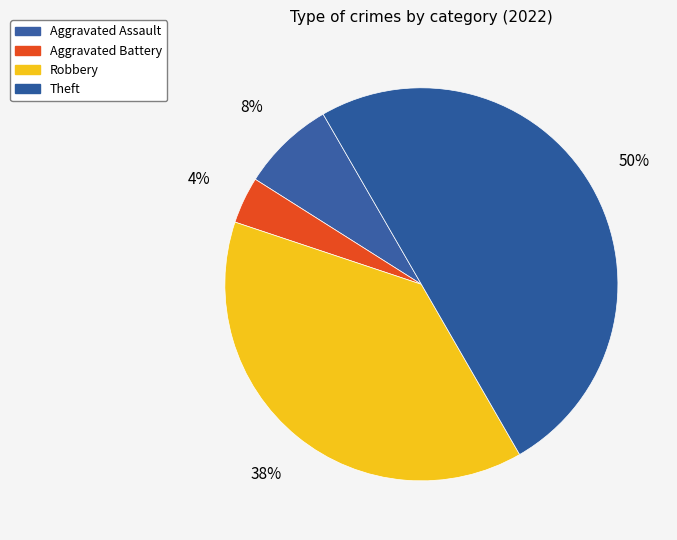

How many segments does this pie chart have?

4